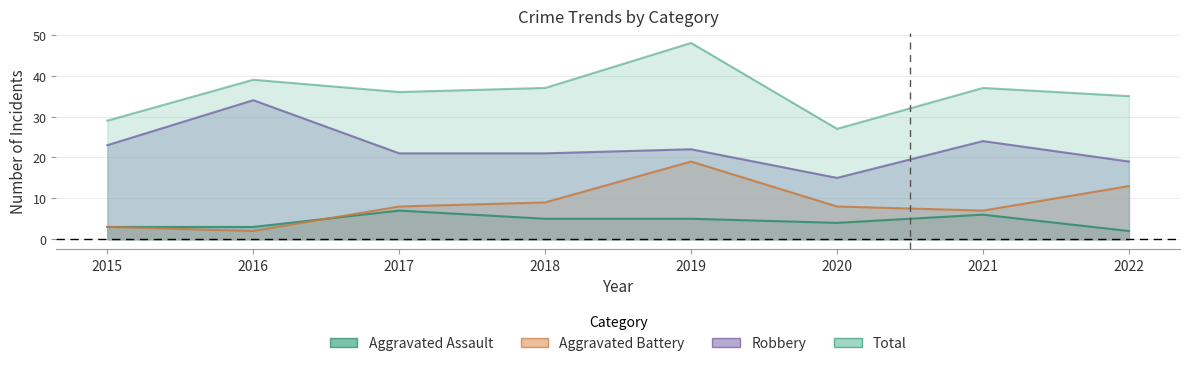

The Total series shows 39 at 2016. True or false?

True